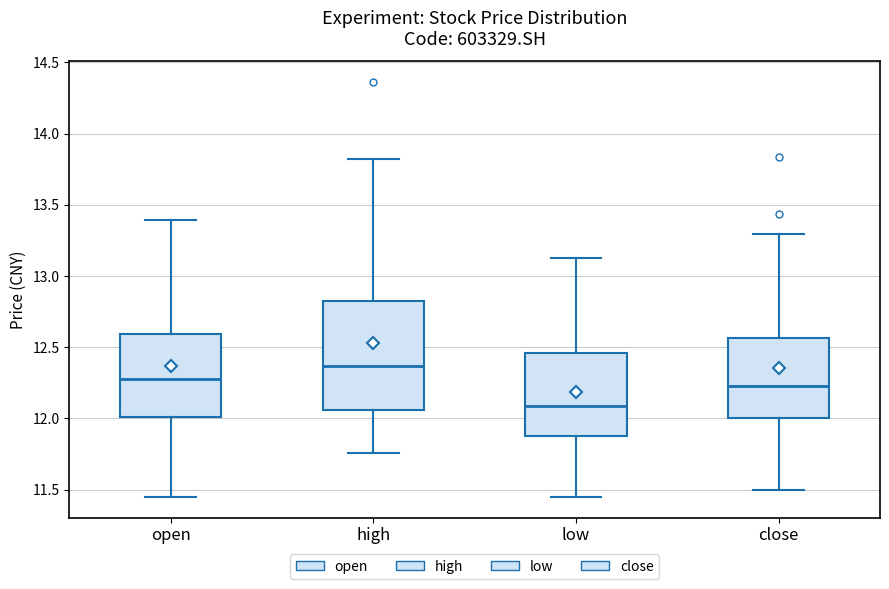

Which box's median line is the highest?

high